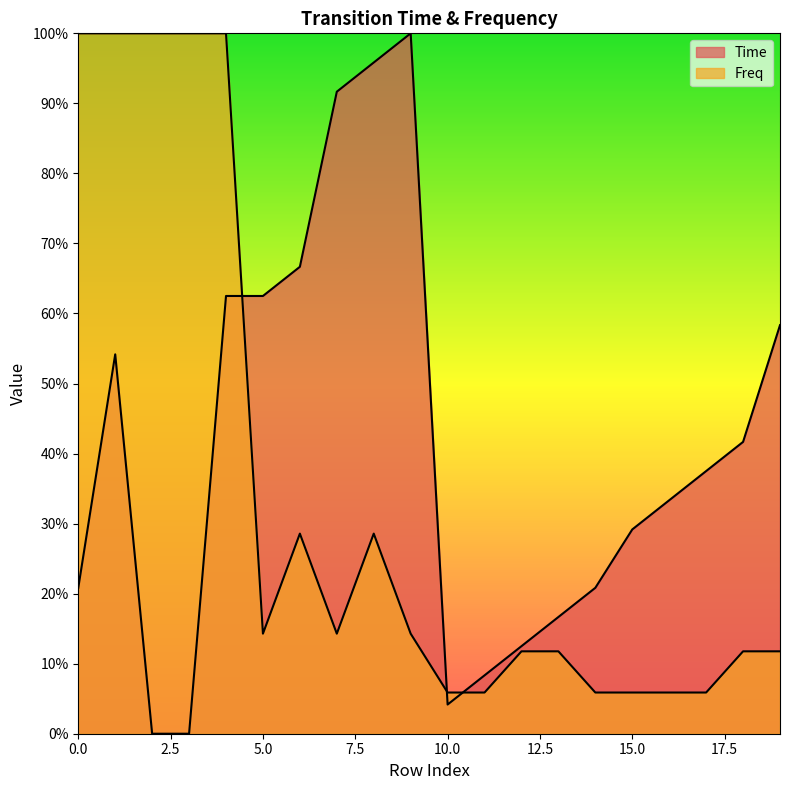

Reading right to left, what are all the values shown in this chart?

Time: 0.6	0.4	0.4	0.3	0.3	0.2	0.2	0.1	0.1	0.0	1.0	1.0	0.9	0.7	0.6	0.6	0.0	0.0	0.5	0.2
Freq: 0.1	0.1	0.1	0.1	0.1	0.1	0.1	0.1	0.1	0.1	0.1	0.3	0.1	0.3	0.1	1.0	1.0	1.0	1.0	1.0